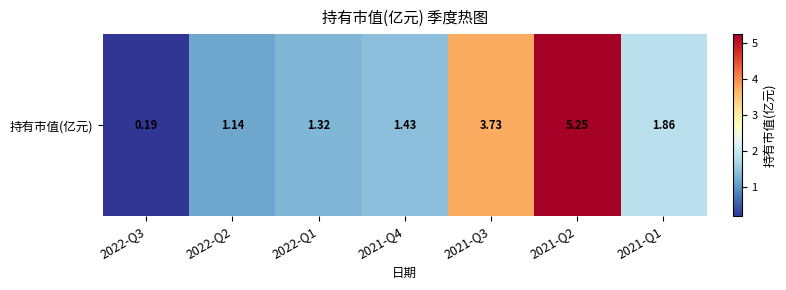

What is the approximate value at 2022-Q2?

1.1